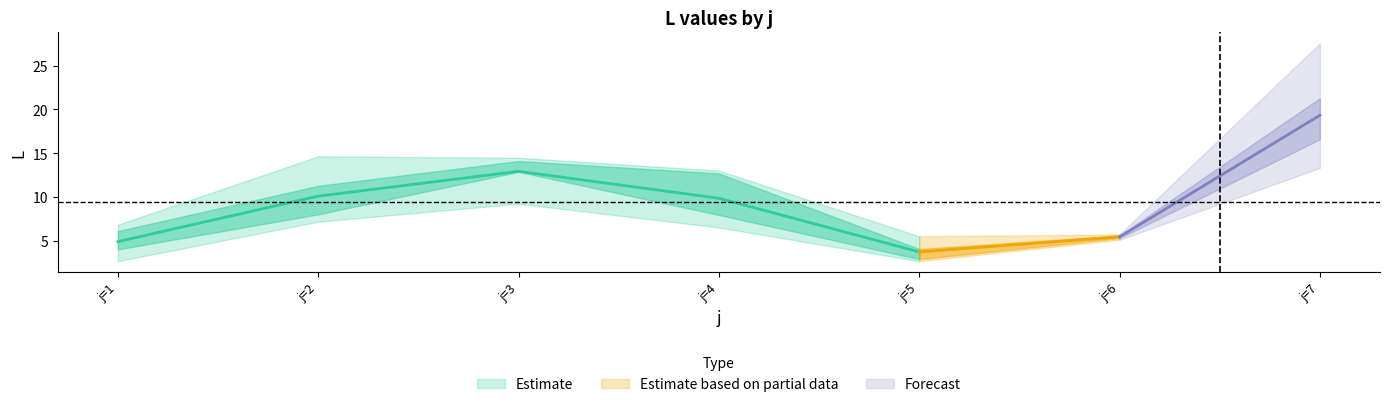

What is the greatest value displayed?

27.6